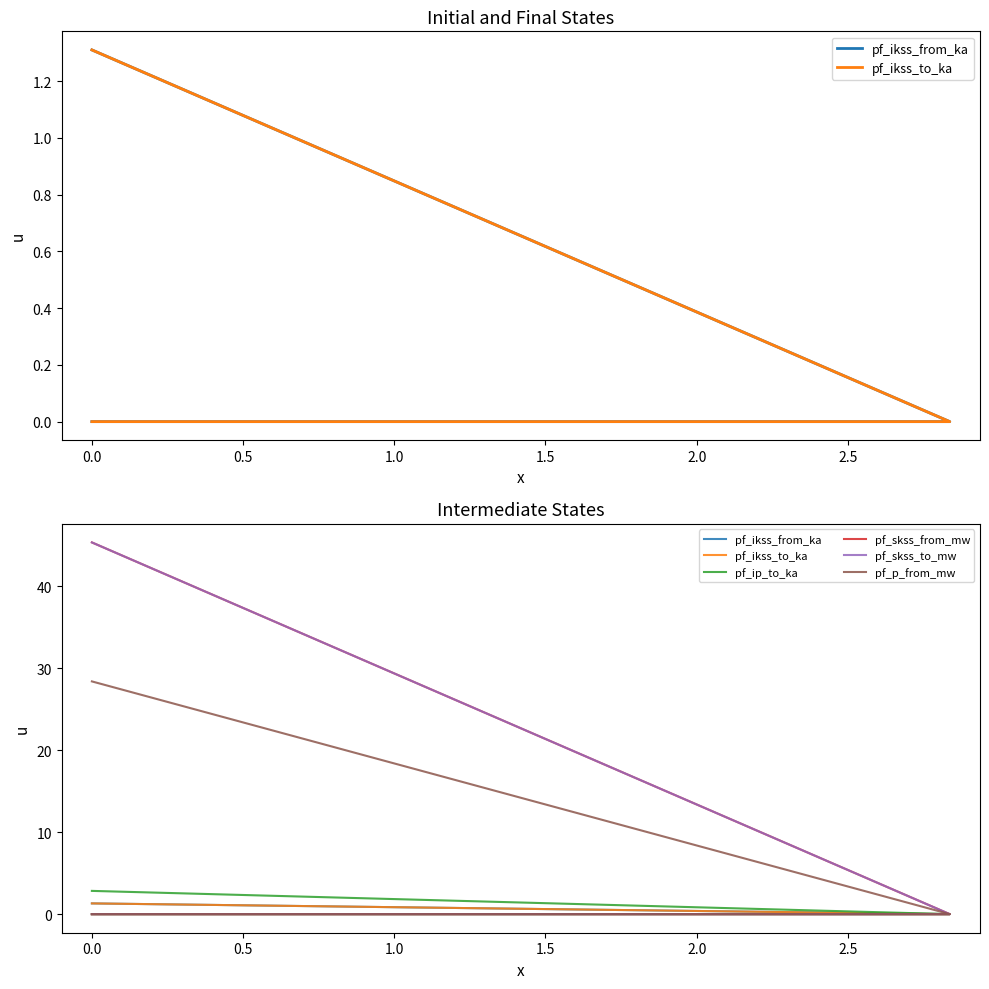

Between −0.5 and 0.5, which series saw the biggest shift?

pf_skss_from_mw